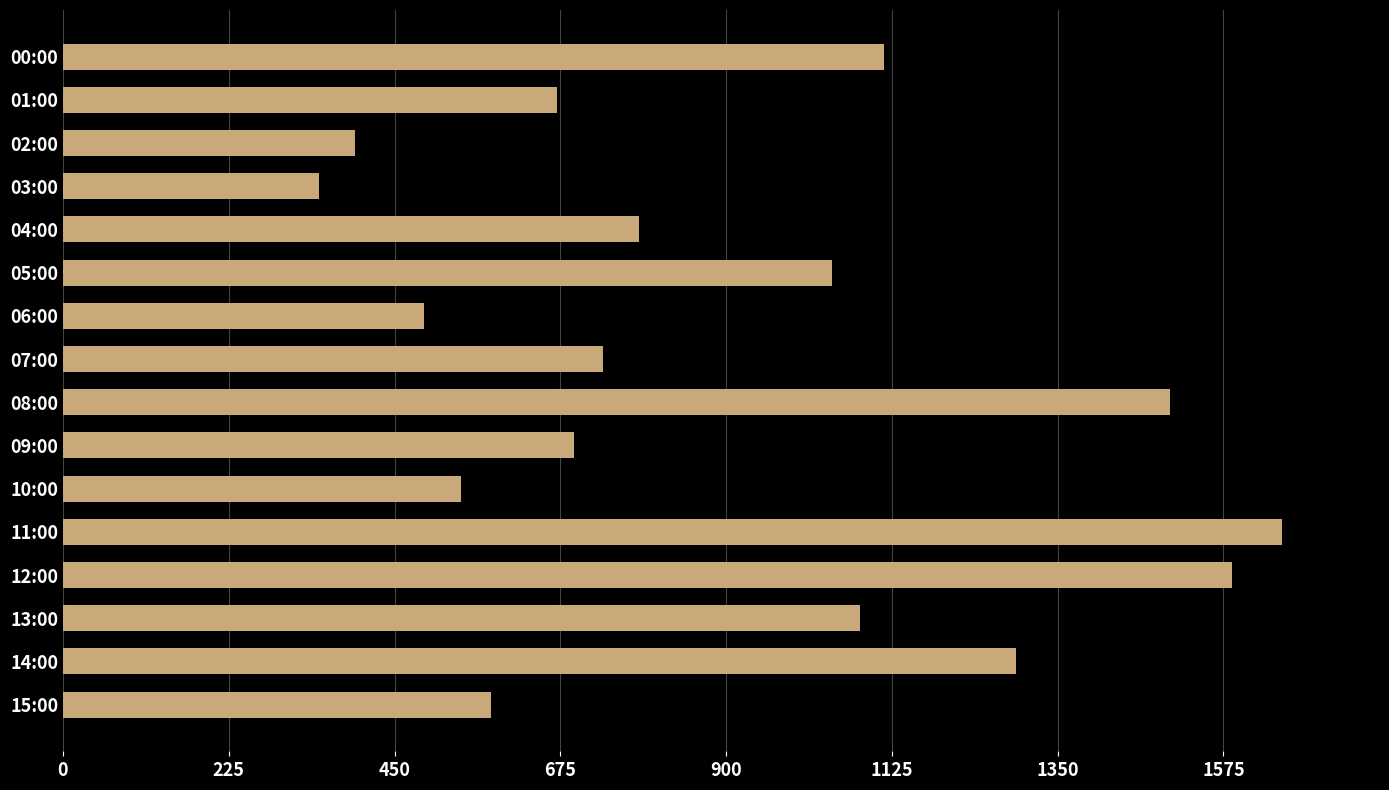

What is the change in value from 01:00 to 12:00?

+916